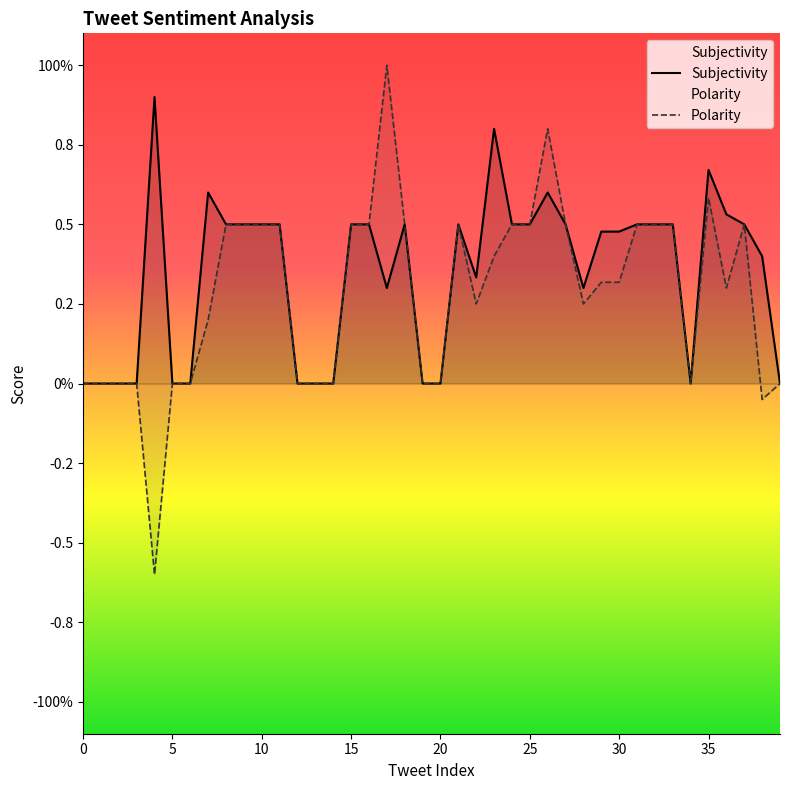

What is the maximum value for Polarity?

1.0